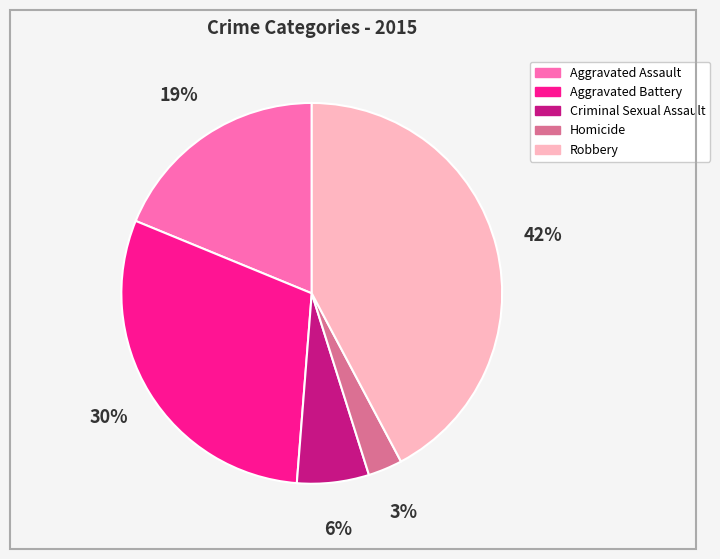

What is the ratio of the value at Criminal Sexual Assault to the value at Aggravated Assault?

0.3